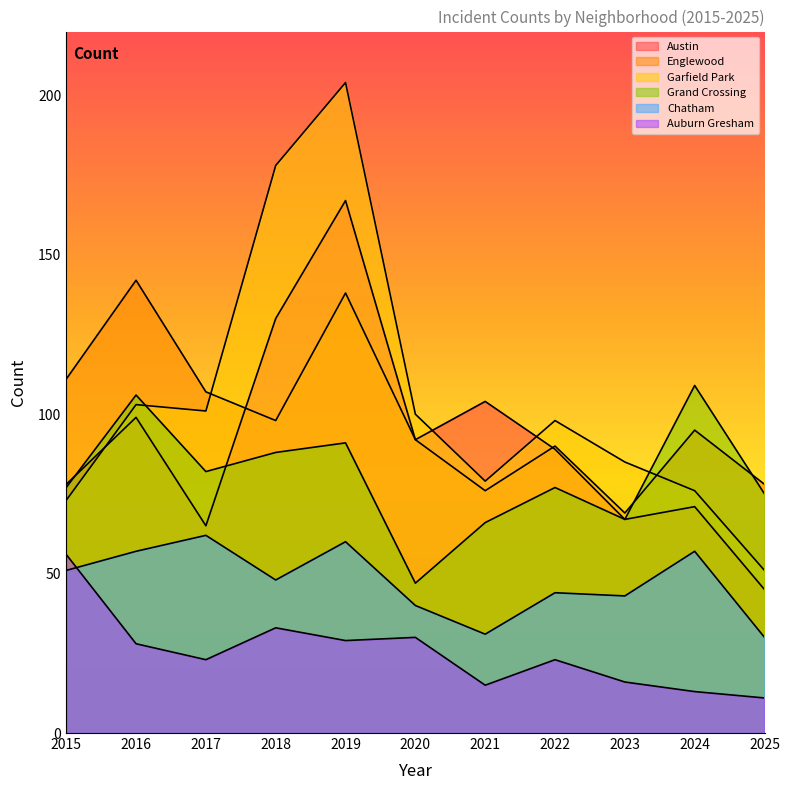

Which category has the highest value across all series?

2019